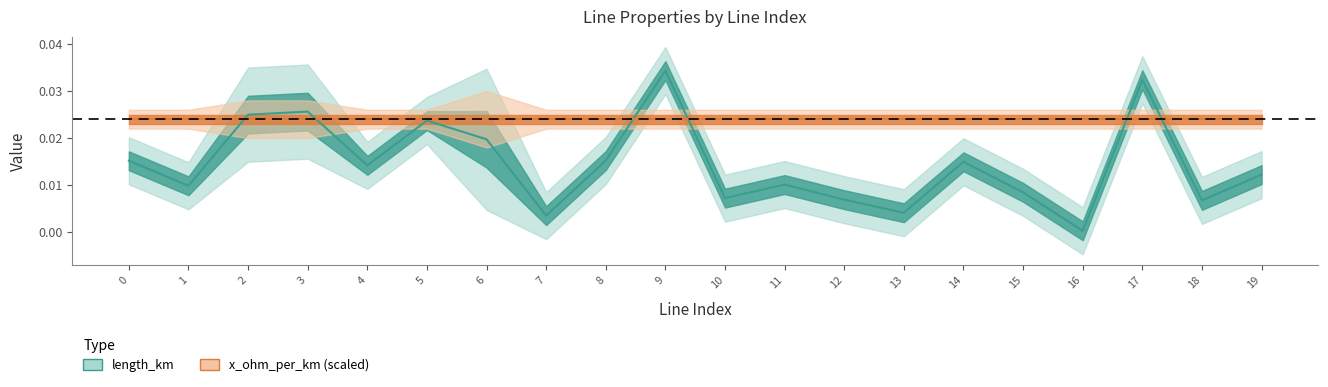

Where is the data nearest to the value 0?

16